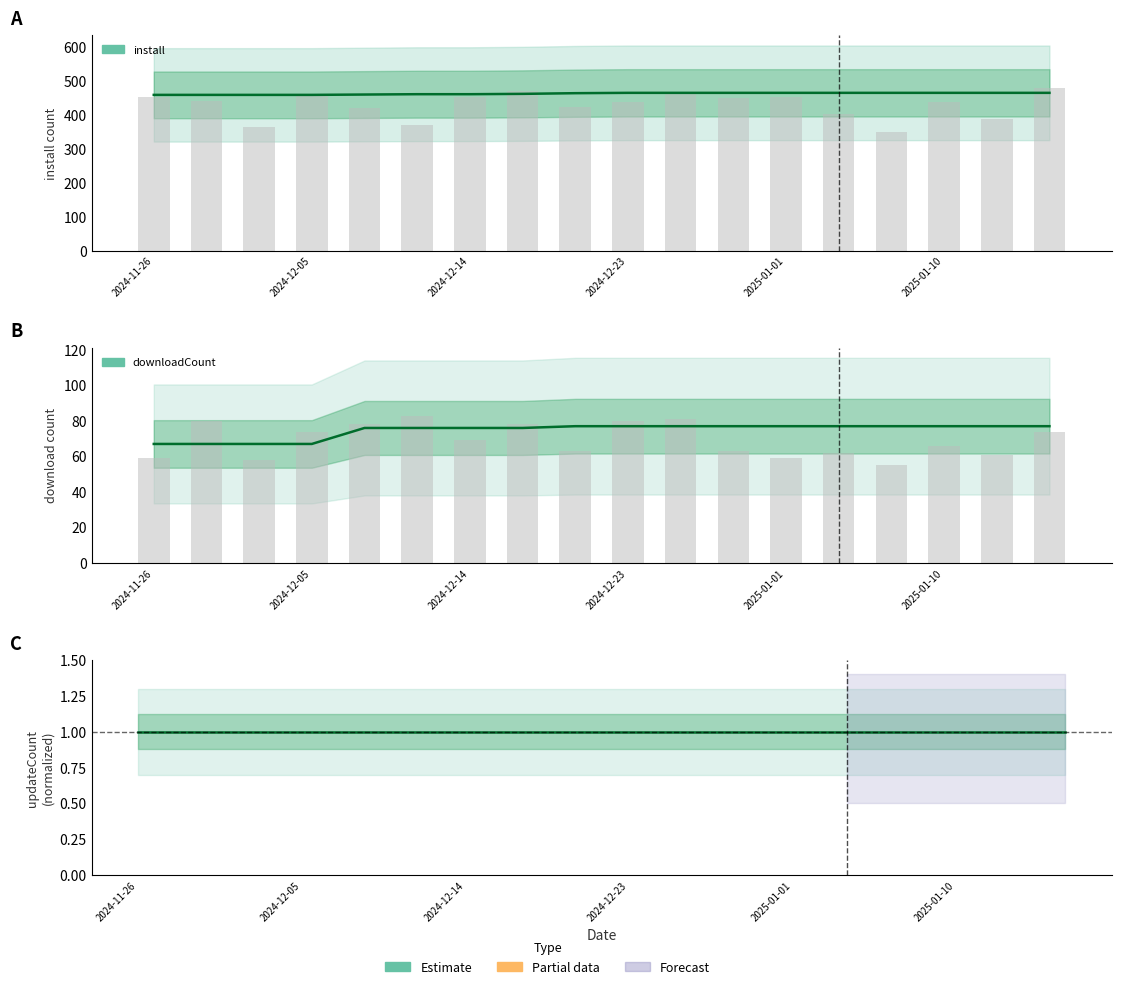

At which label is install closest to 462?

2024-12-17